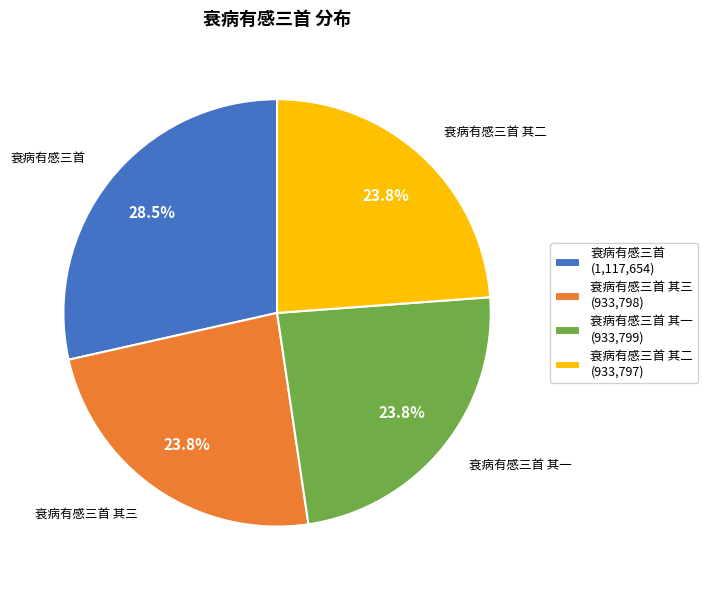

Is there a majority slice in this chart?

No